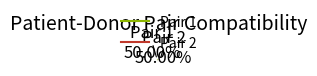

Approximately how many times larger is the value at Pair 2 compared to Pair 1?

1.0